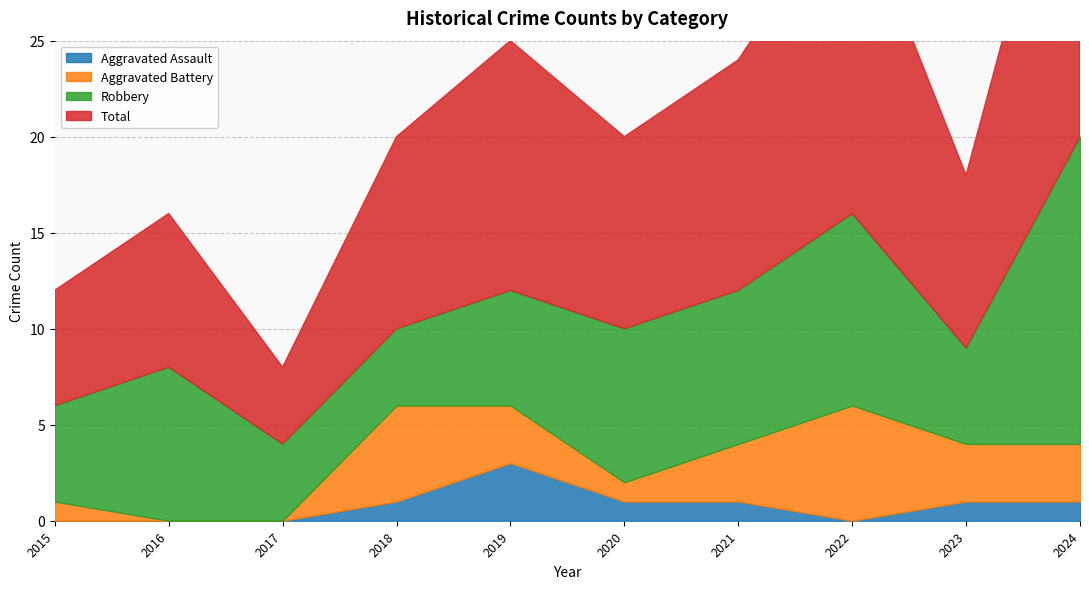

Does the chart display data point markers on the line(s)?

No